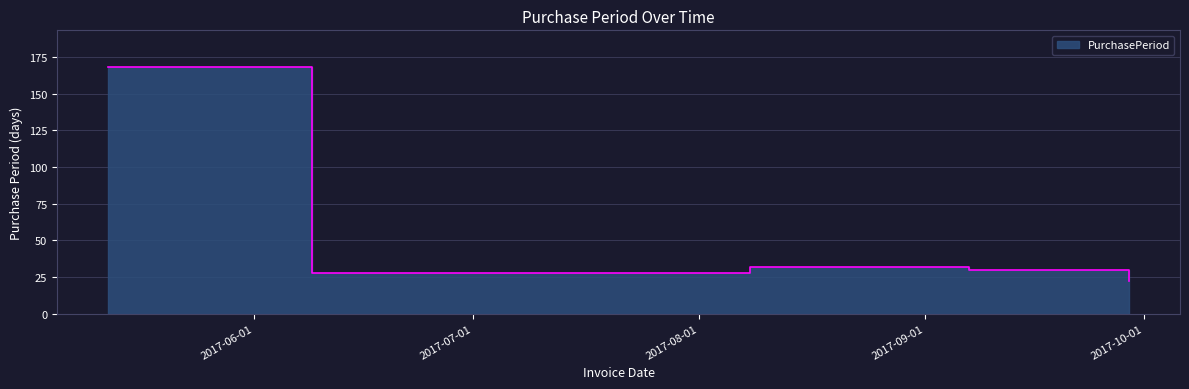

What is the sum of all values?

308